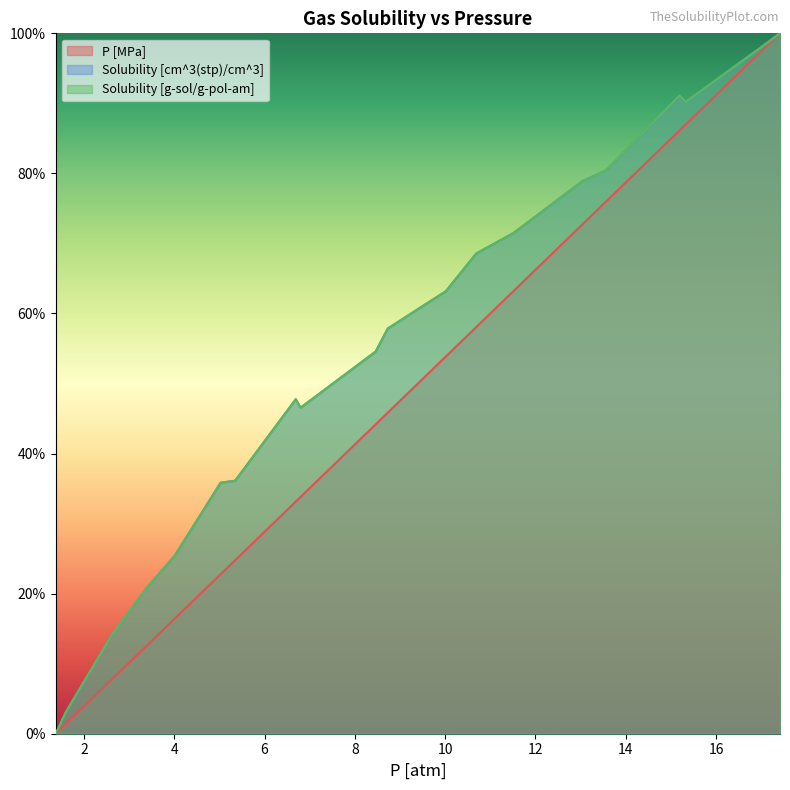

Which series changed the most between 8.46003643573923 and 17.0422634444858?

P [MPa]